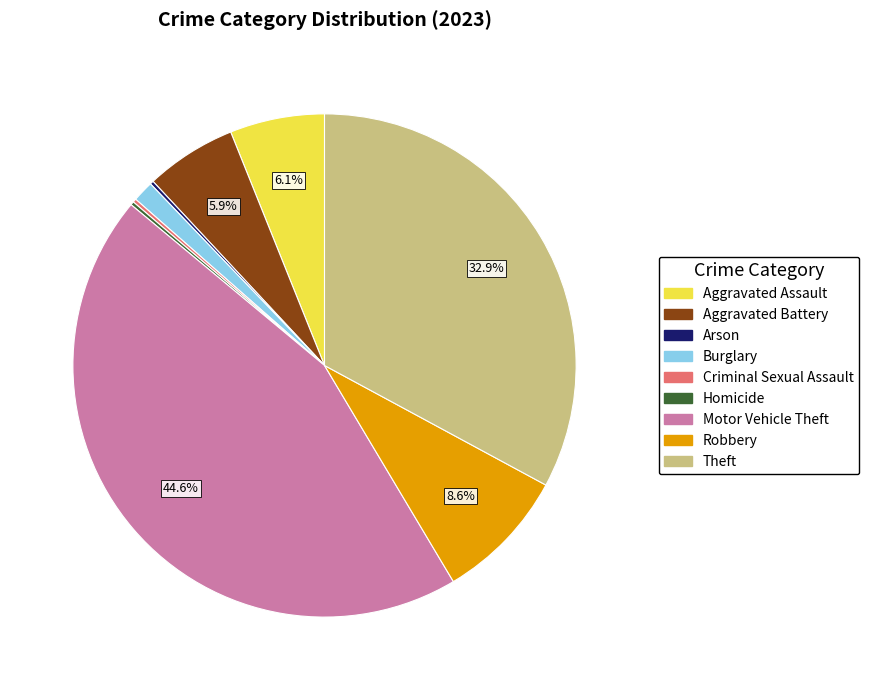

Which has a higher value, Robbery or Aggravated Battery?

Robbery